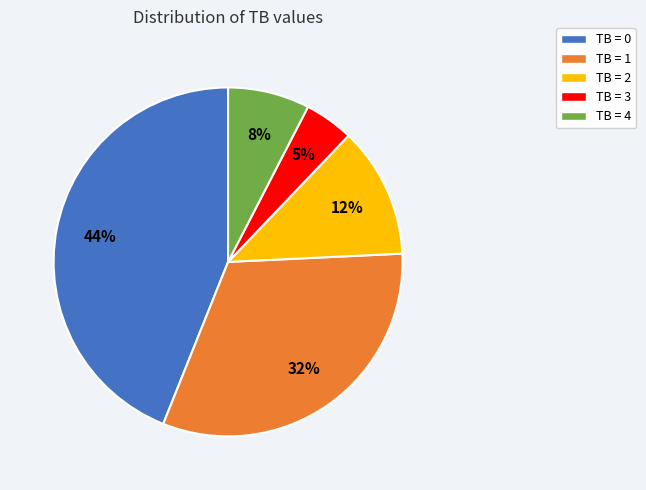

Which category has the smallest portion of the pie?

TB = 3